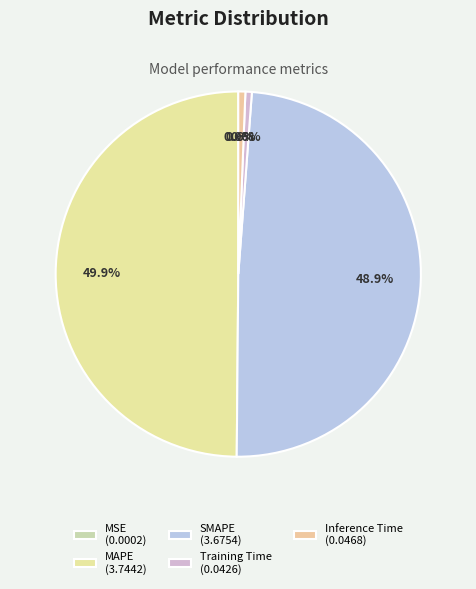

What is the smallest slice in the pie chart?

MSE